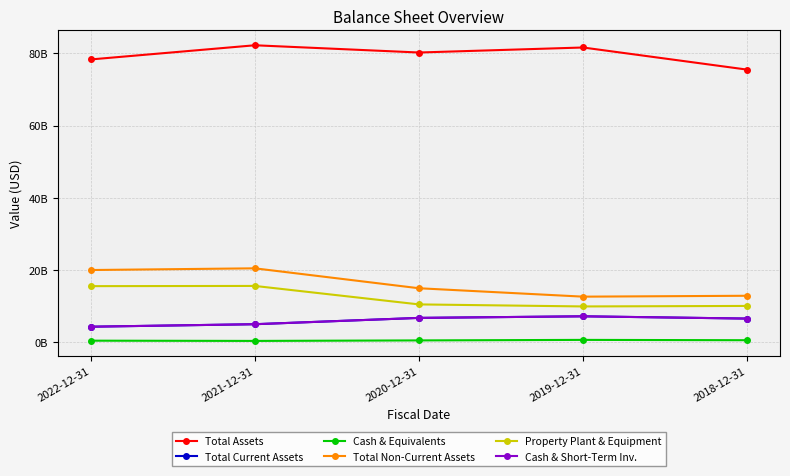

At which category does Total Non-Current Assets reach its first local valley?

2019-12-31